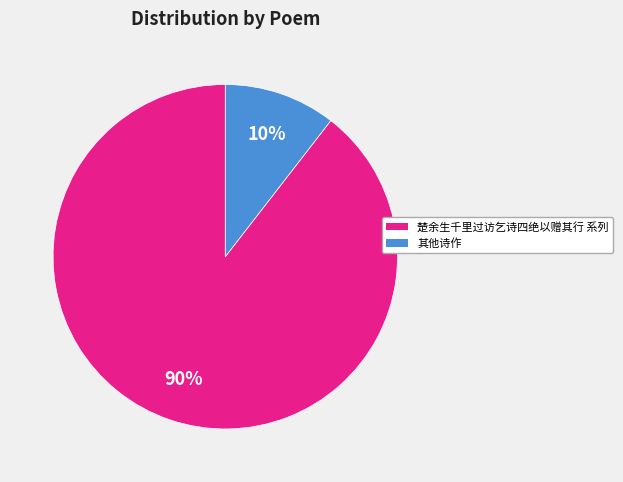

Does any single category account for the majority?

Yes